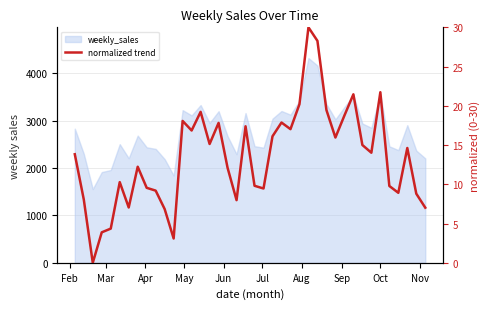

True or false: the data shows 33.2 at 31.

False